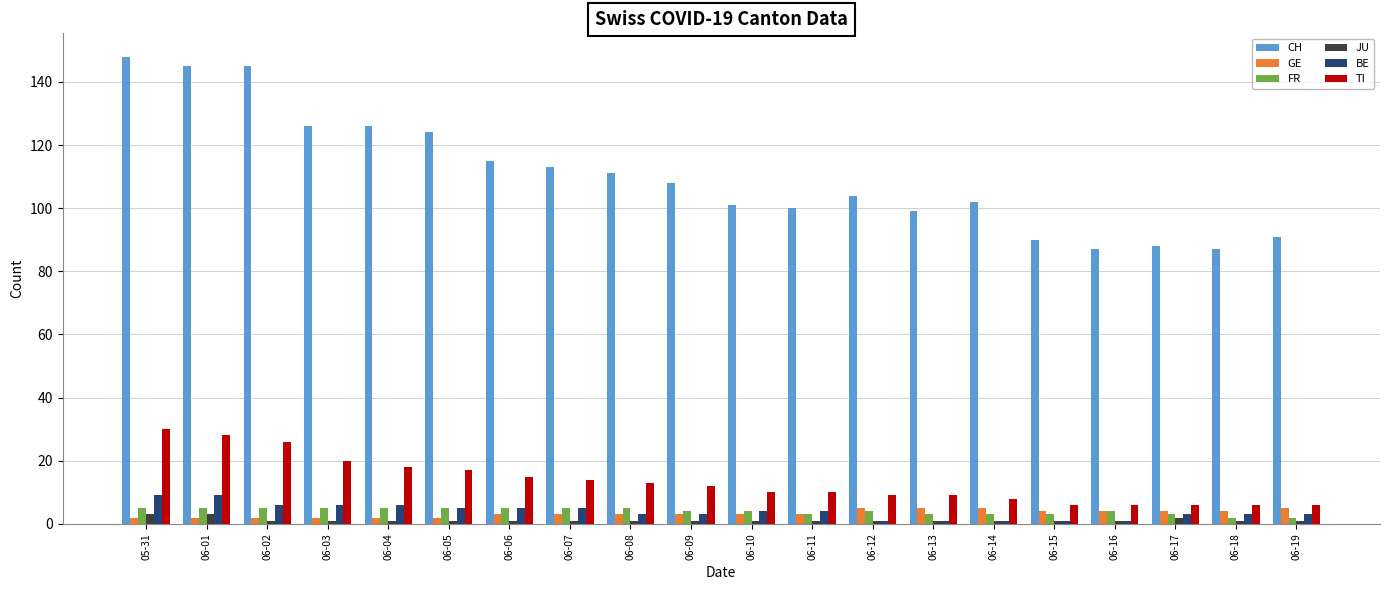

What is the sum of the TI values at 06-14 and 06-15?

14